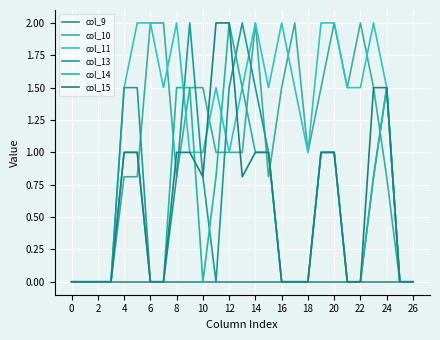

Does the chart have visible grid lines?

Yes